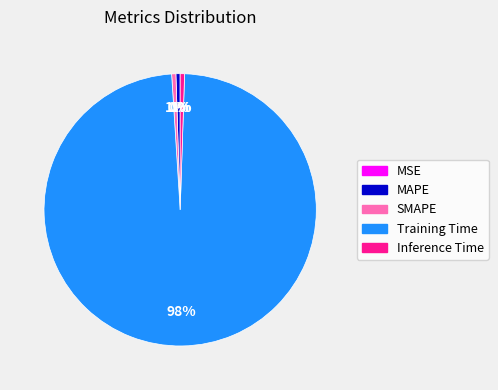

To the nearest percent, what percentage of the pie is SMAPE?

1%